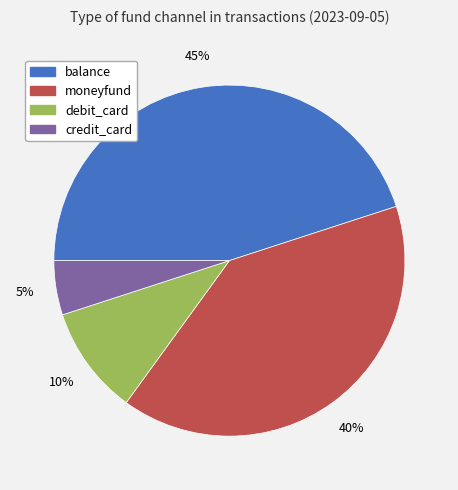

Rank the categories by value from lowest to highest.

credit_card, debit_card, moneyfund, balance